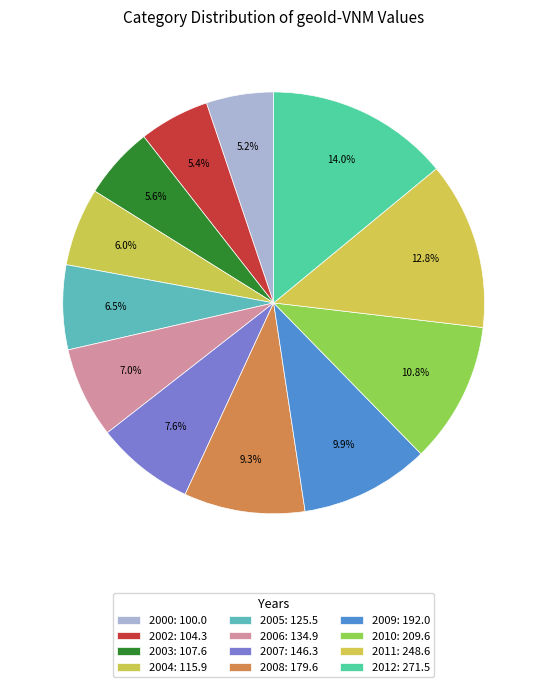

What percentage is the 2007 slice, to the nearest percent?

8%